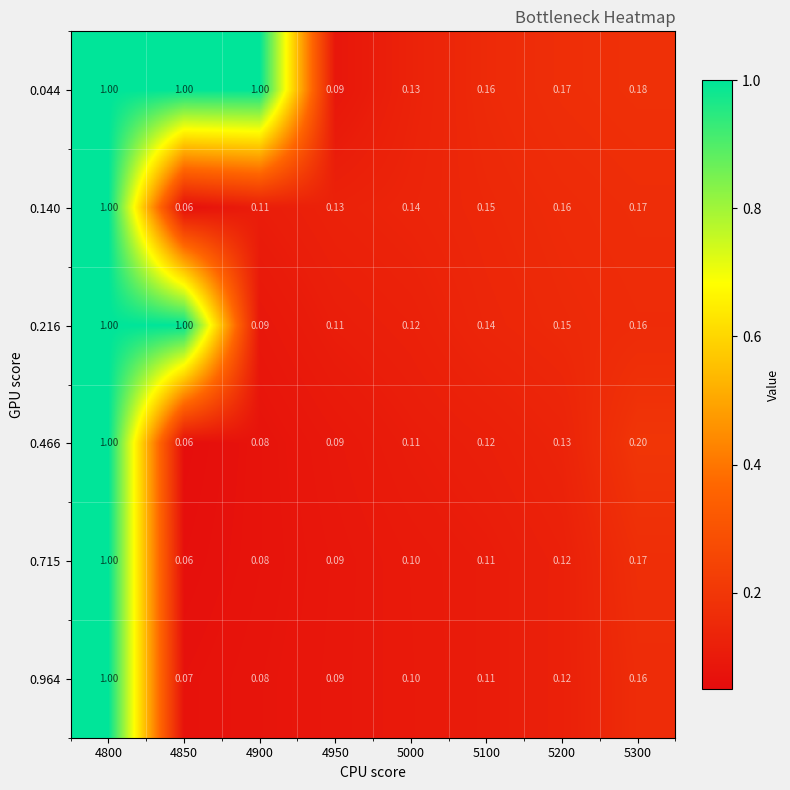

Which category has the highest value across all series?

4800